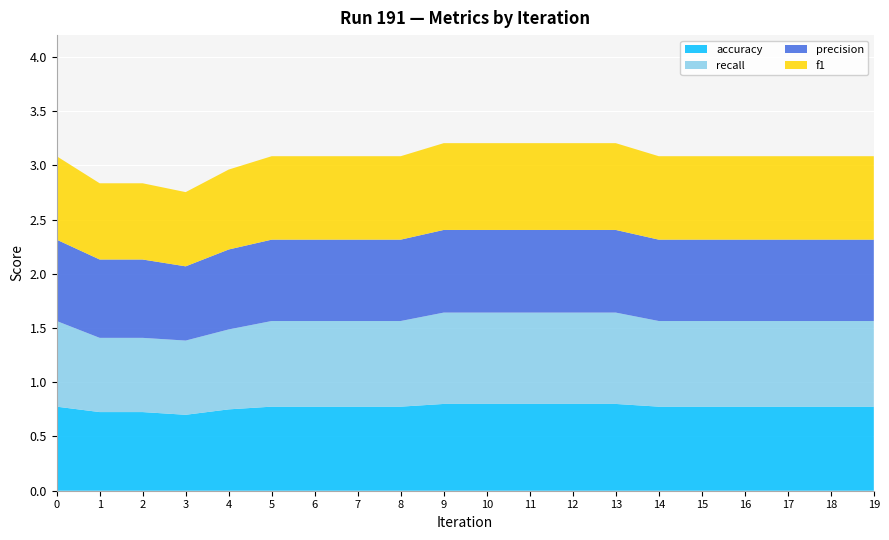

Reading right to left, list all the values displayed in this chart.

accuracy: 0.8	0.8	0.8	0.8	0.8	0.8	0.8	0.8	0.8	0.8	0.8	0.8	0.8	0.8	0.8	0.8	0.7	0.7	0.7	0.8
recall: 0.8	0.8	0.8	0.8	0.8	0.8	0.8	0.8	0.8	0.8	0.8	0.8	0.8	0.8	0.8	0.7	0.7	0.7	0.7	0.8
precision: 0.8	0.8	0.8	0.8	0.8	0.8	0.8	0.8	0.8	0.8	0.8	0.8	0.8	0.8	0.8	0.7	0.7	0.7	0.7	0.8
f1: 0.8	0.8	0.8	0.8	0.8	0.8	0.8	0.8	0.8	0.8	0.8	0.8	0.8	0.8	0.8	0.7	0.7	0.7	0.7	0.8